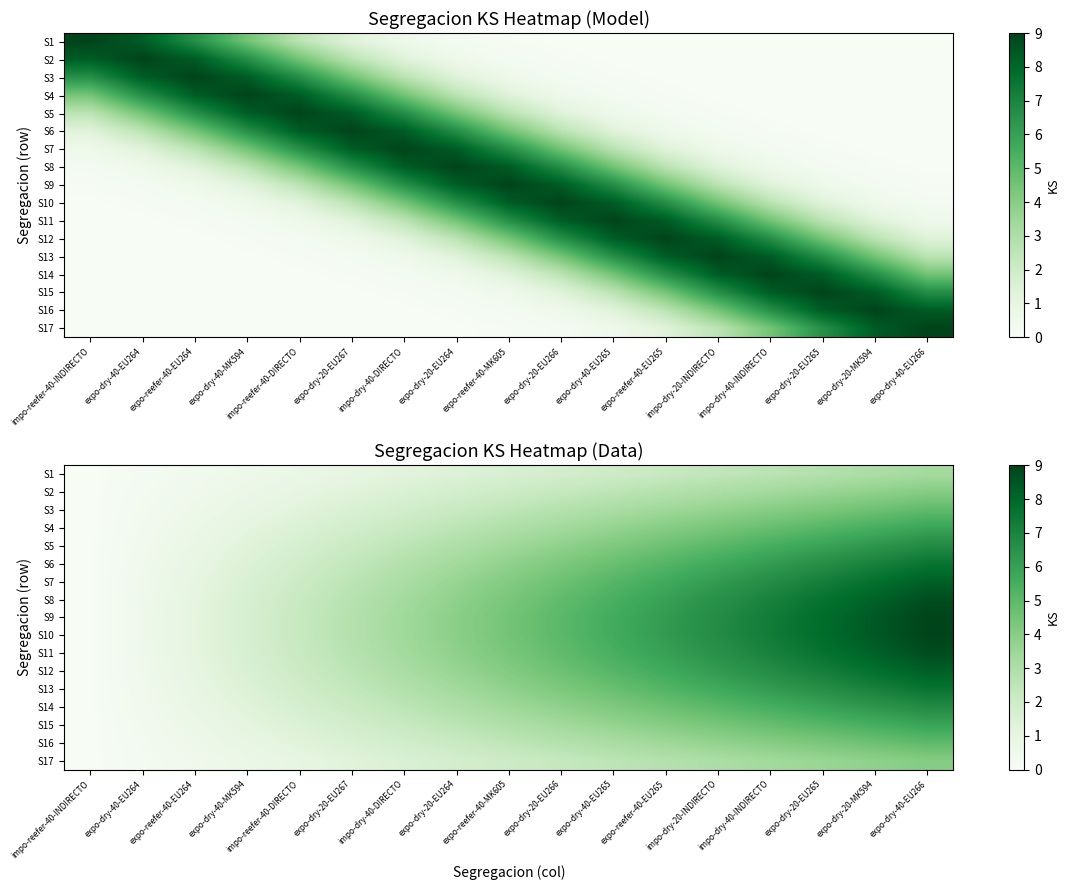

What is the difference between the S10 values at expo-dry-20-EU267 and expo-dry-20-EU264?

1.1